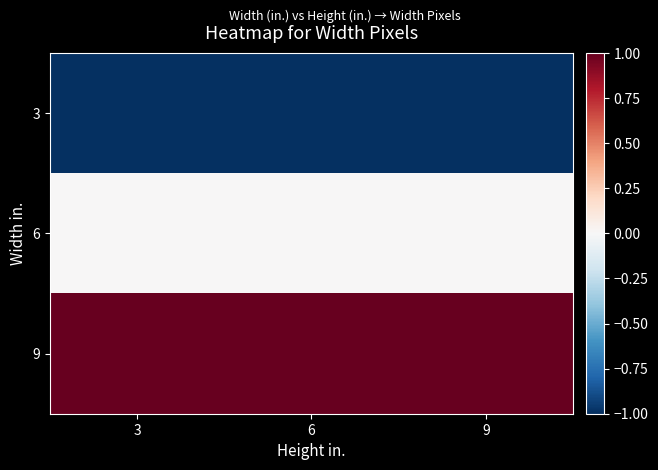

At which category is the sum across all series the highest?

3